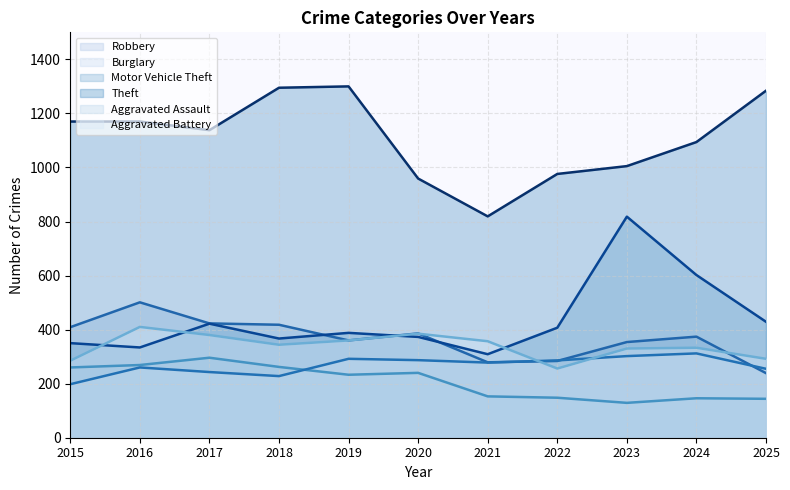

What is the difference between the maximum and minimum values in the Burglary series?

167